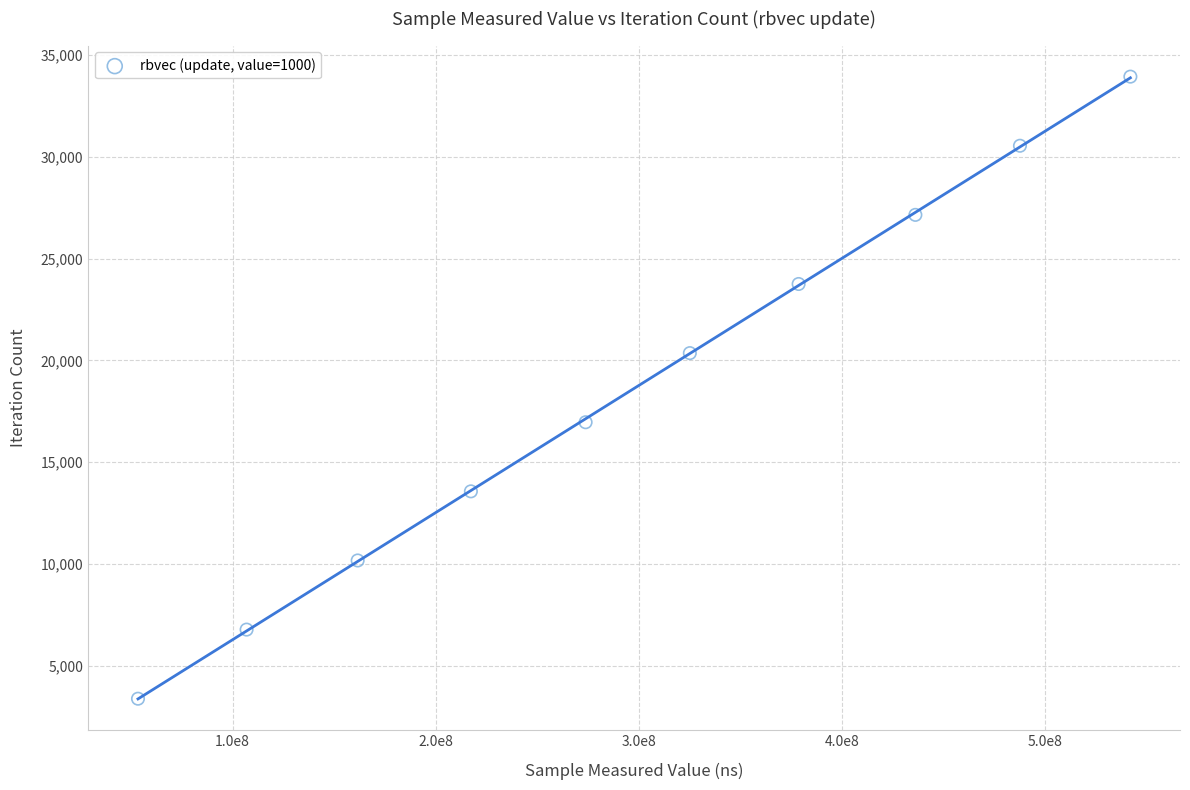

What is the average Y value?

18662